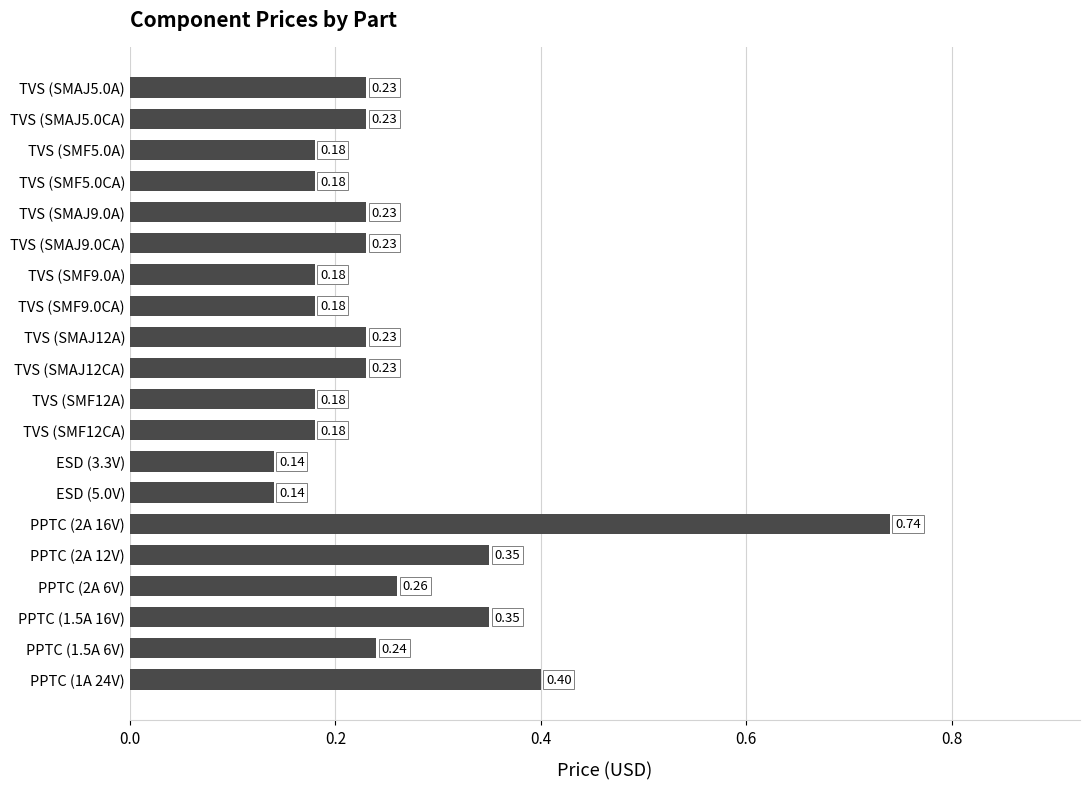

Between PPTC (2A 12V) and PPTC (2A 16V), which is larger?

PPTC (2A 16V)